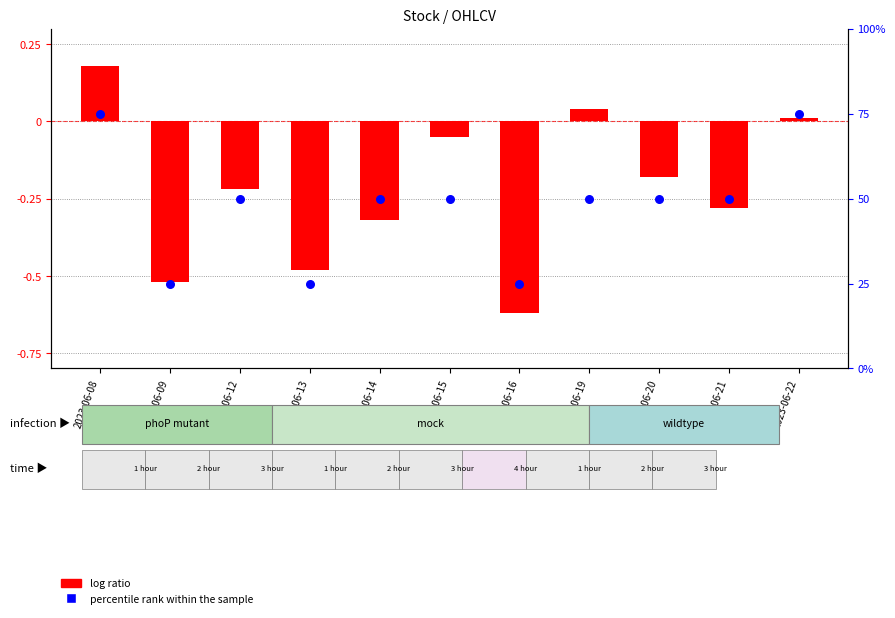

Which series has the largest total across all categories?

percentile rank within the sample